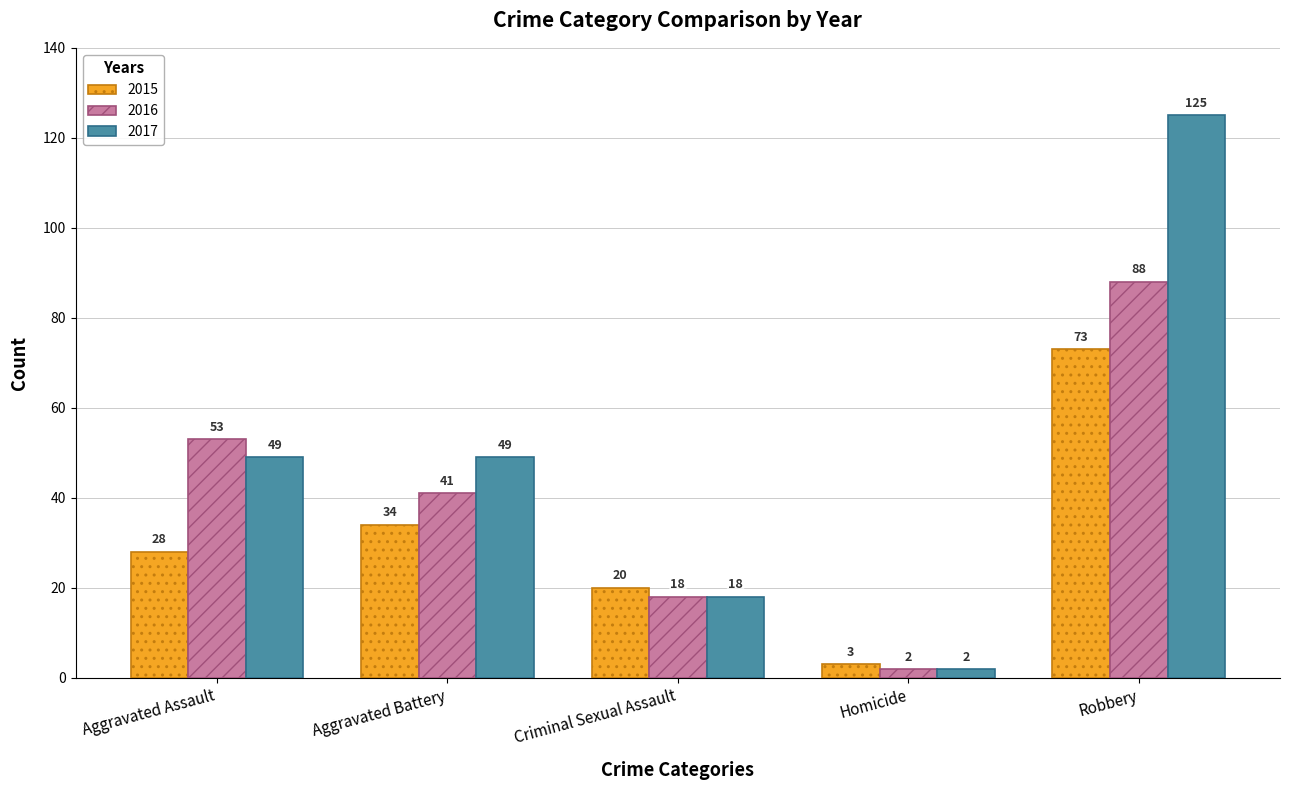

What is the difference between the highest and lowest values at Robbery?

52